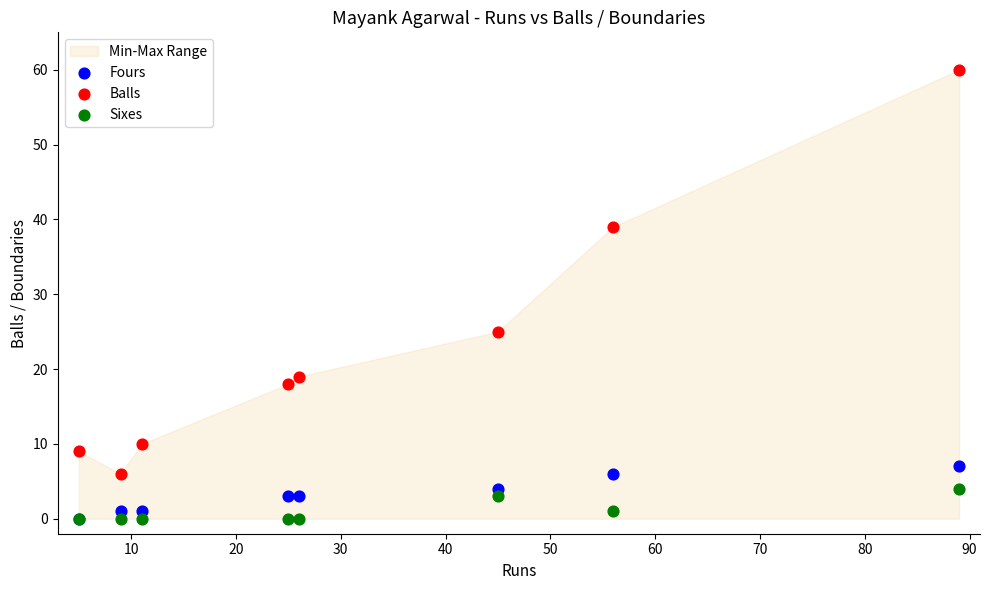

In the Balls series, what Y value is closest to 33?

39